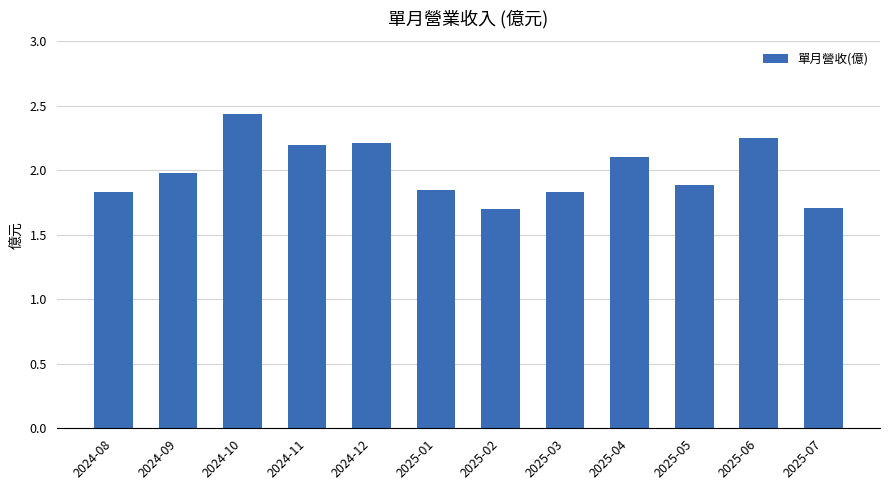

What is the sum of the values at 2024-09 and 2025-03?

3.8